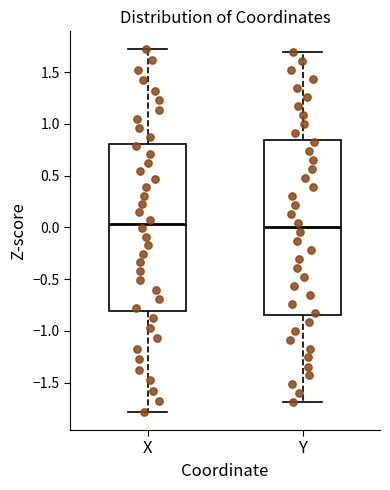

Which box is the tallest, from its lower edge to its upper edge?

Y